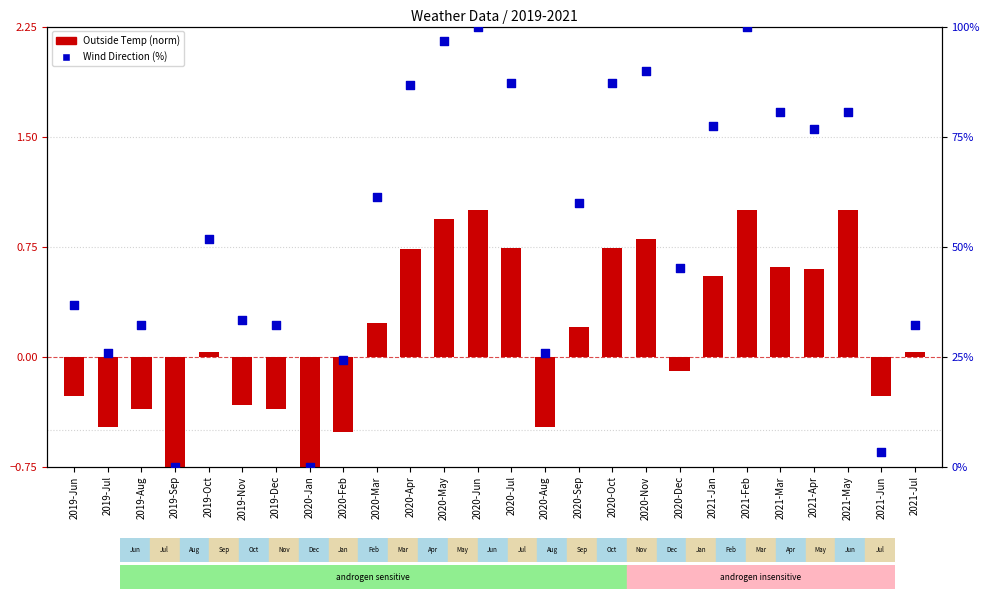

Which series contains the highest Y value?

Wind Direction (percentile)